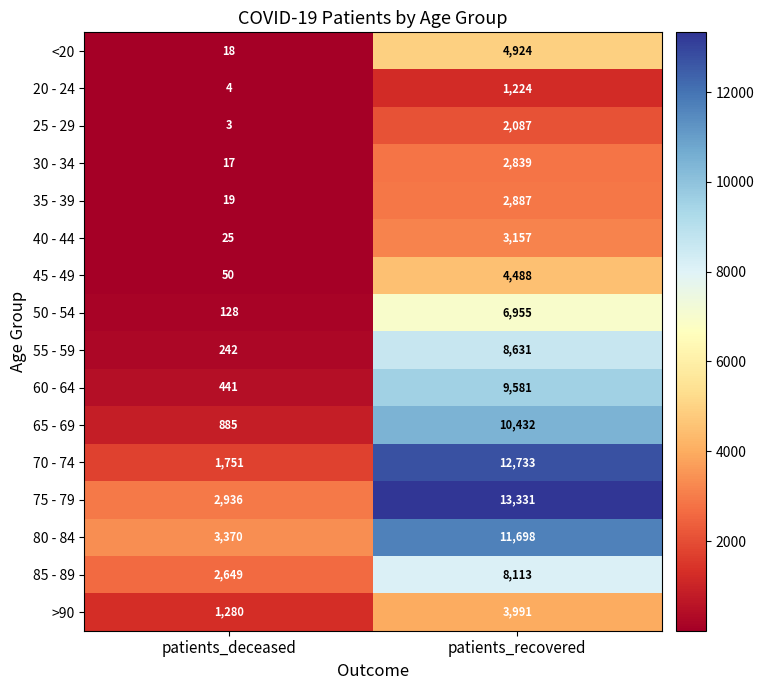

Count the number of data series in this chart.

16